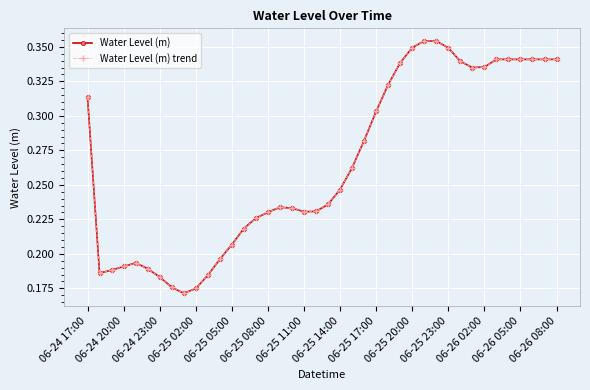

What are all the series names shown in the legend?

Water Level (m), Water Level (m) trend